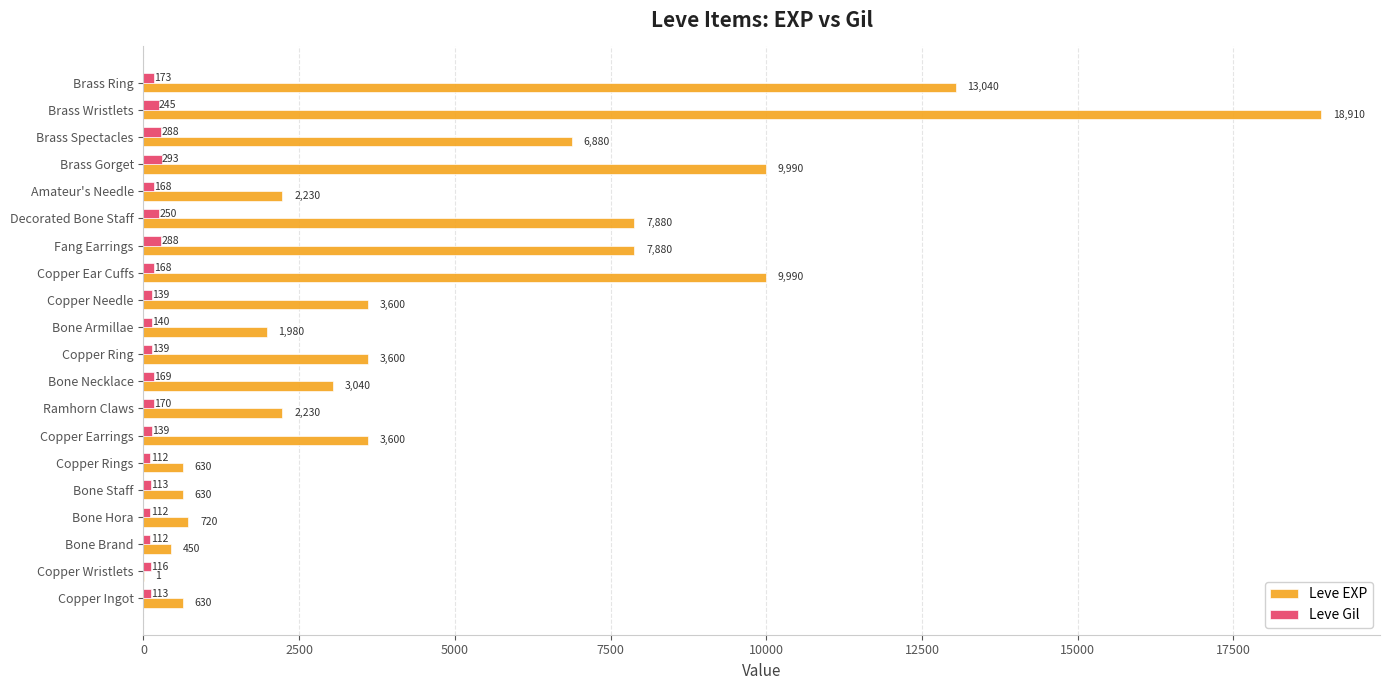

What is the sum of all Leve EXP values?

97911